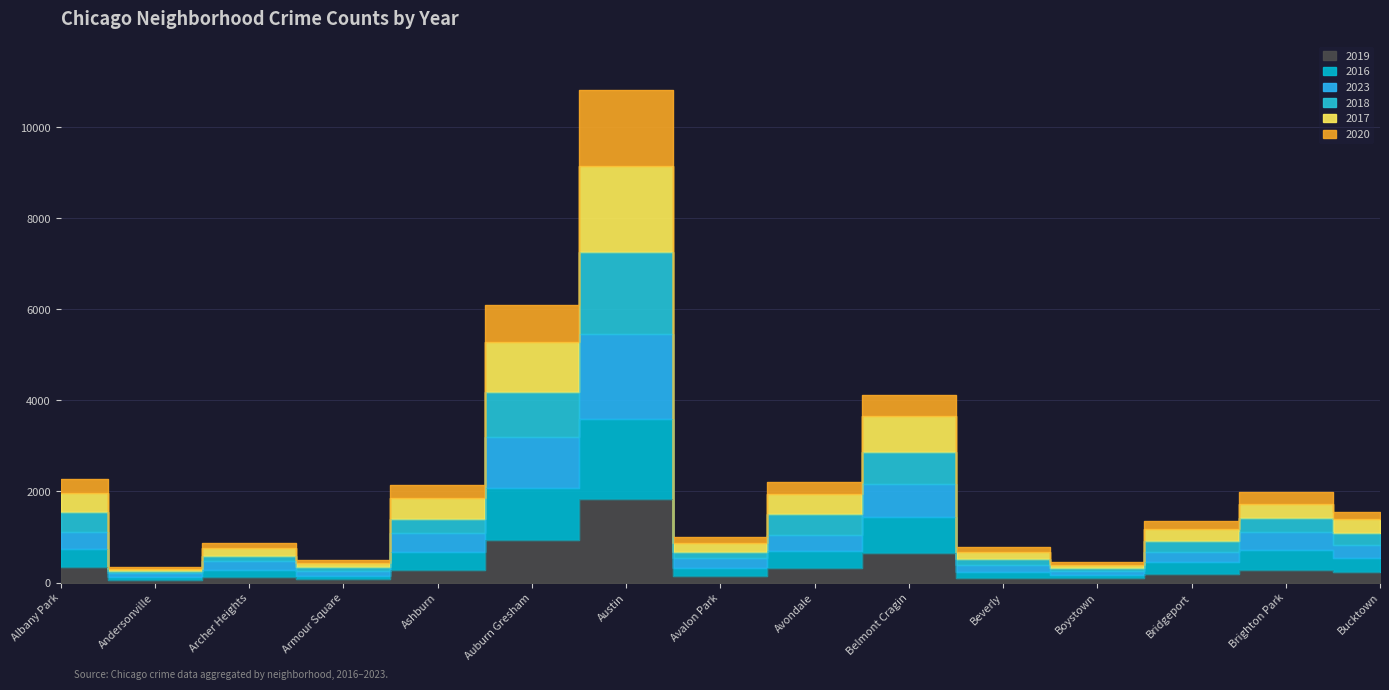

At how many categories does at least one series exceed 6475?

1